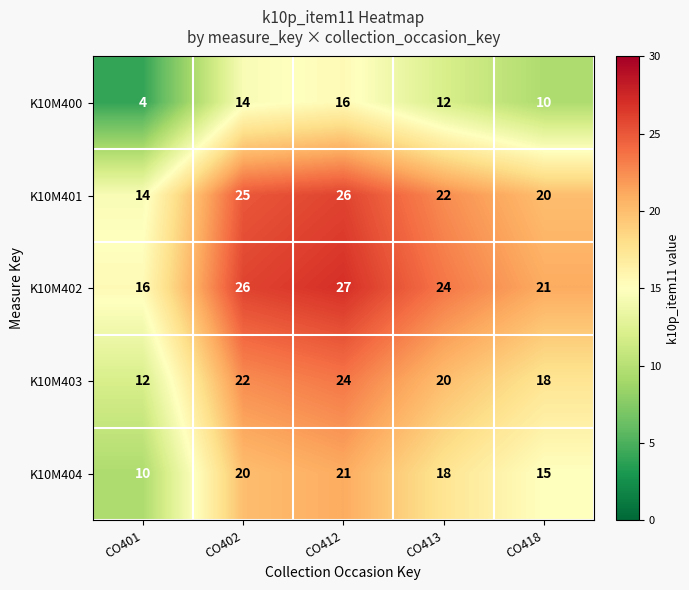

How many distinct data groups are displayed?

5